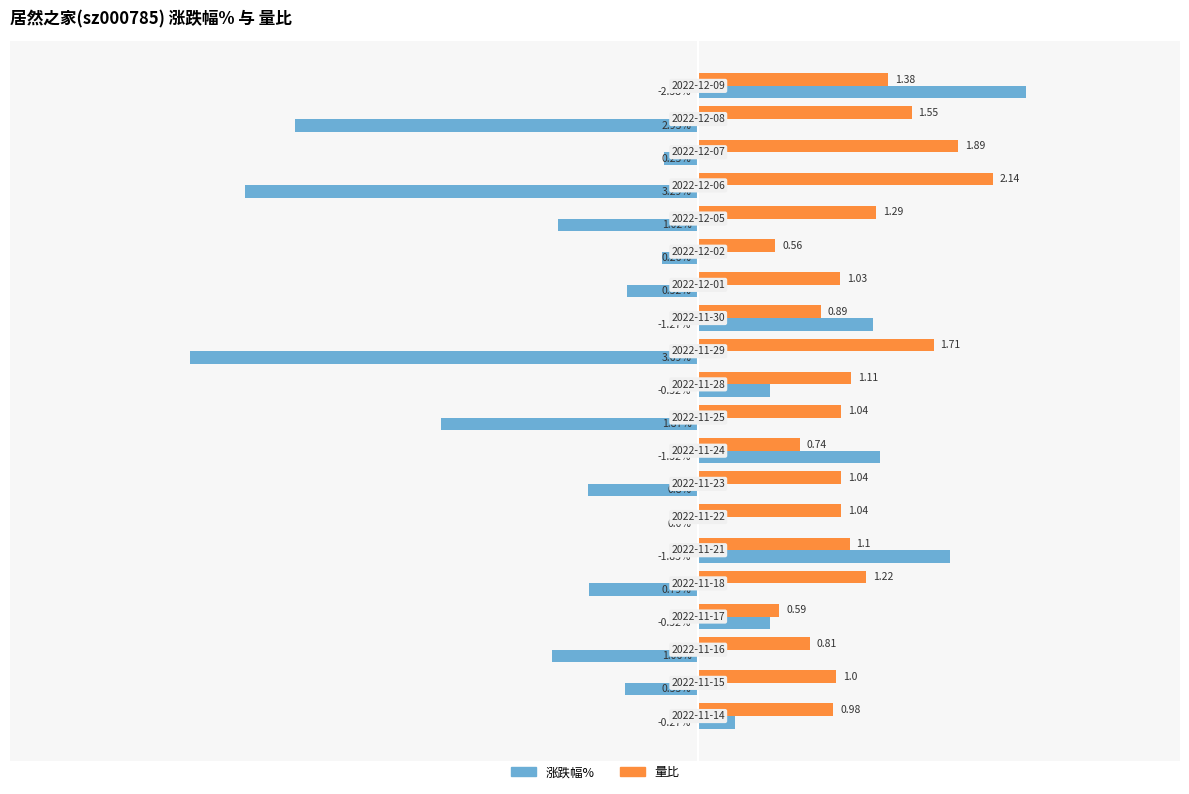

Which series changed the most between 2022-12-02 and 2022-11-29?

涨跌幅%